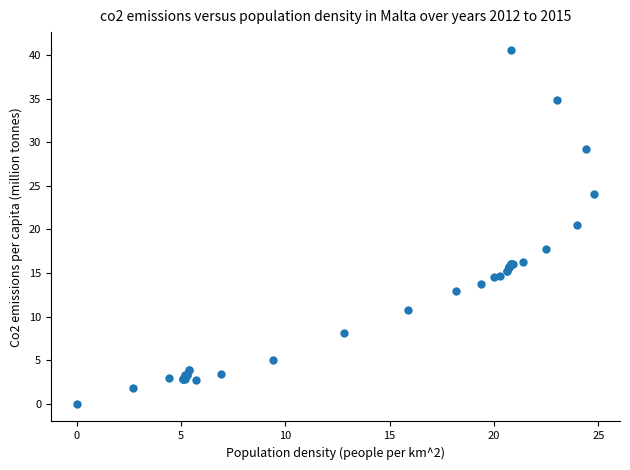

What Y value in the scatter plot is closest to 20?

20.5